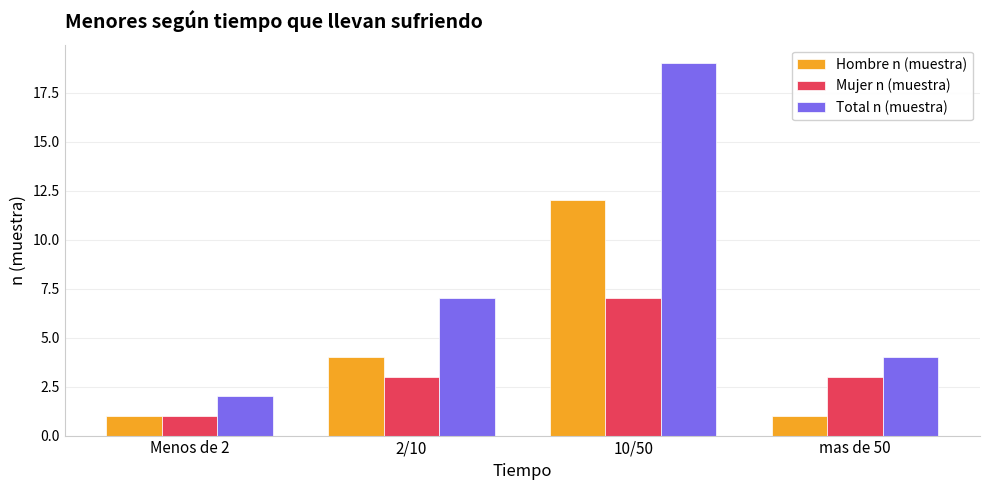

What is the difference between the maximum and second lowest values in the Hombre n (muestra) series?

11